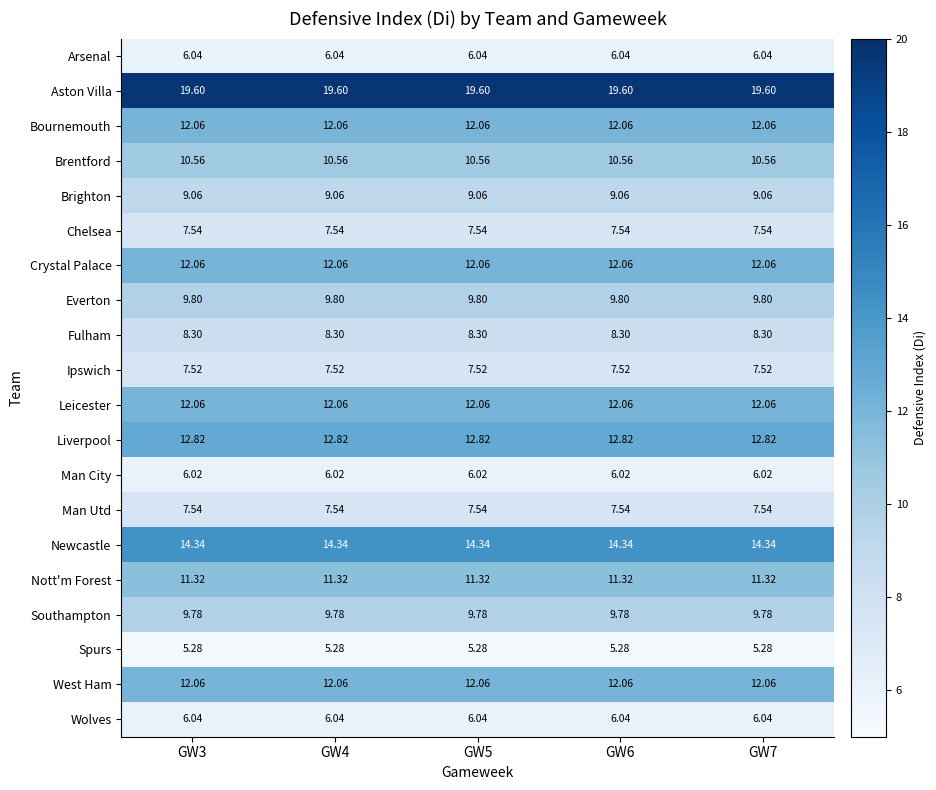

Which series has the largest total across all categories?

Aston Villa